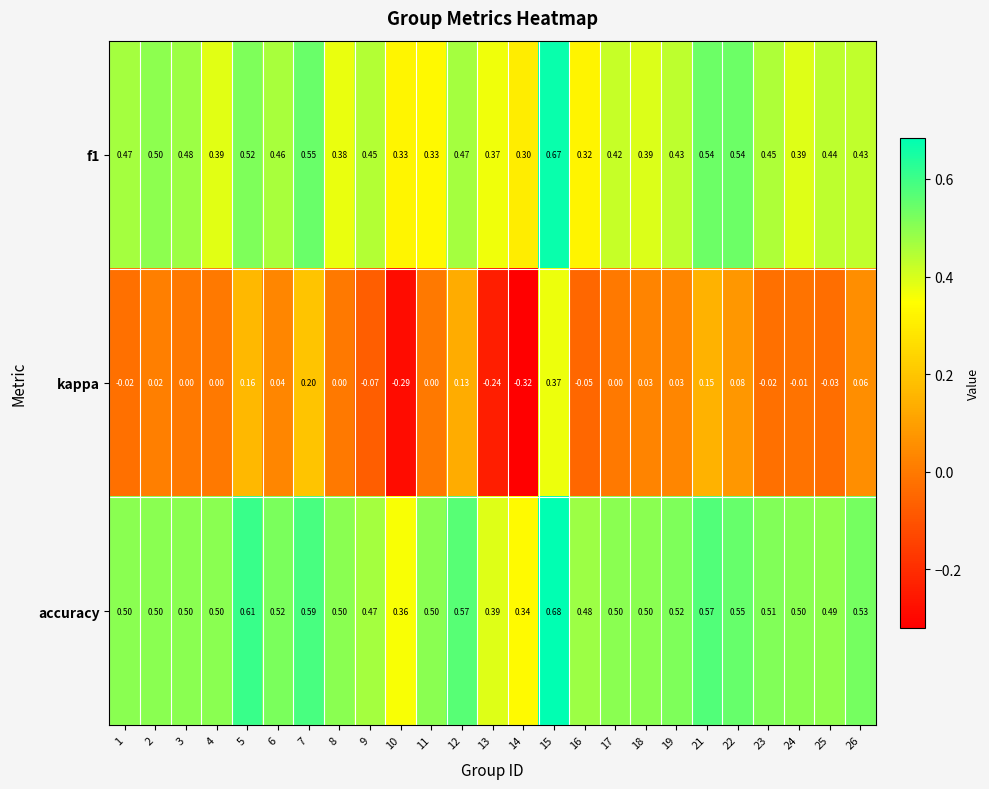

Is the value of accuracy at 17 greater than the value of kappa at 14?

Yes